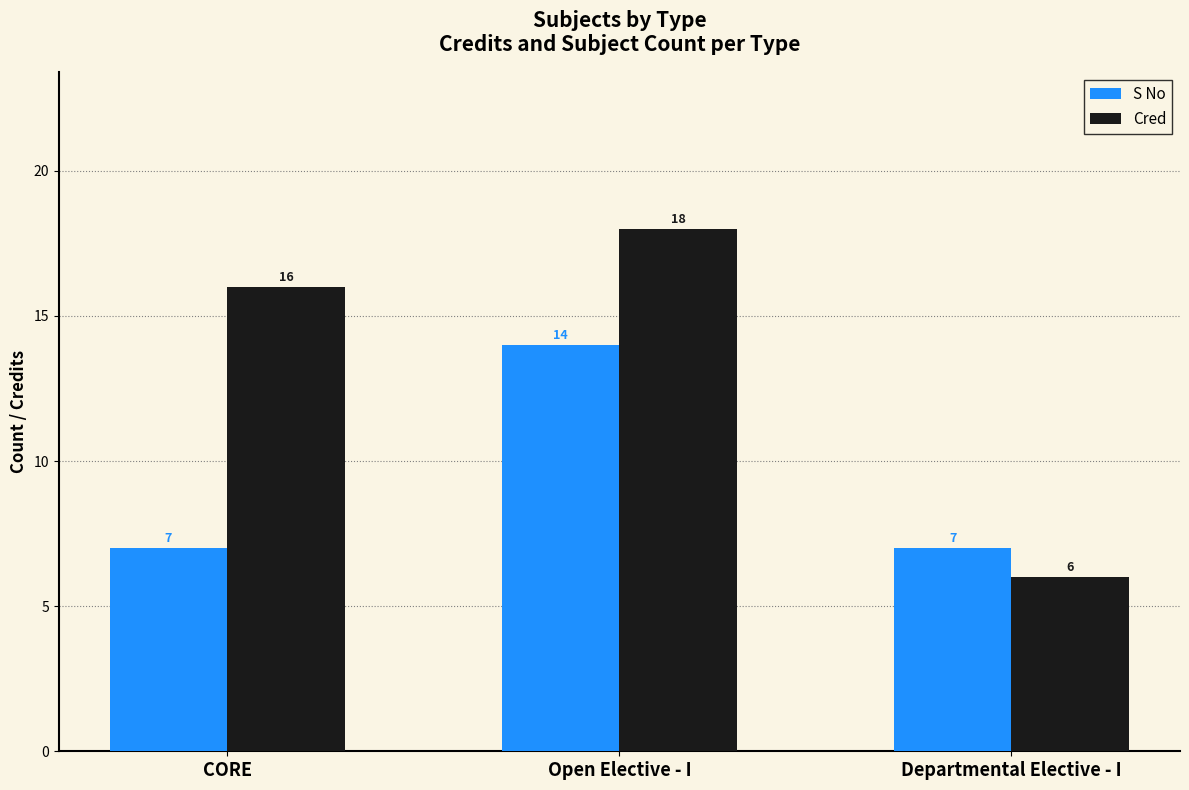

What is the total value across all series at Departmental Elective - I?

13